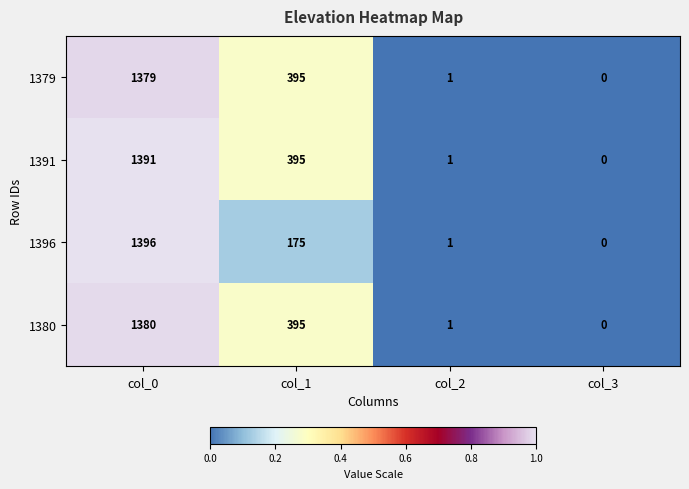

Which label corresponds to the largest value in the chart?

col_0